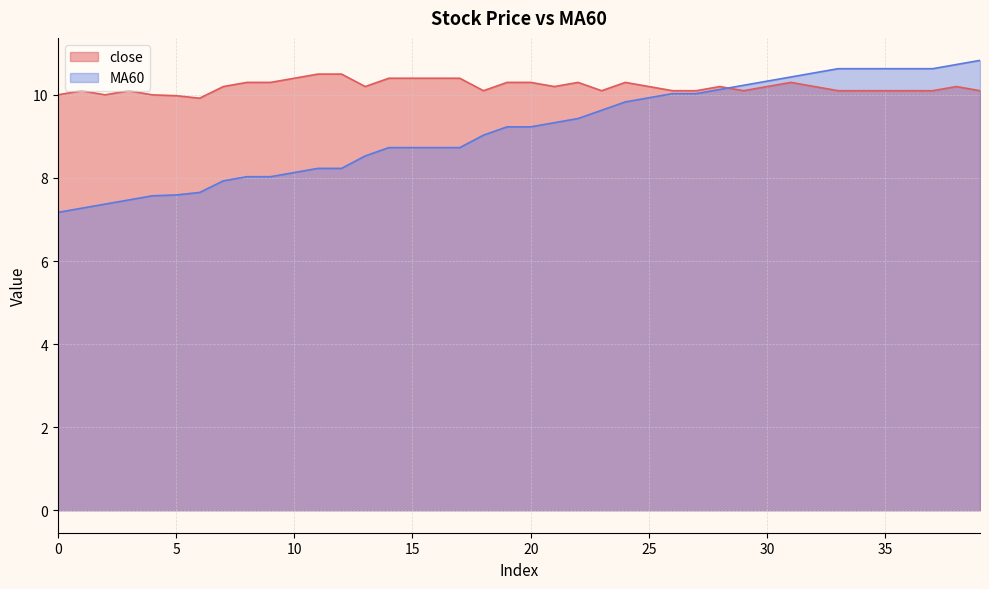

Between which two adjacent categories do close and MA60 first intersect?

28 and 29